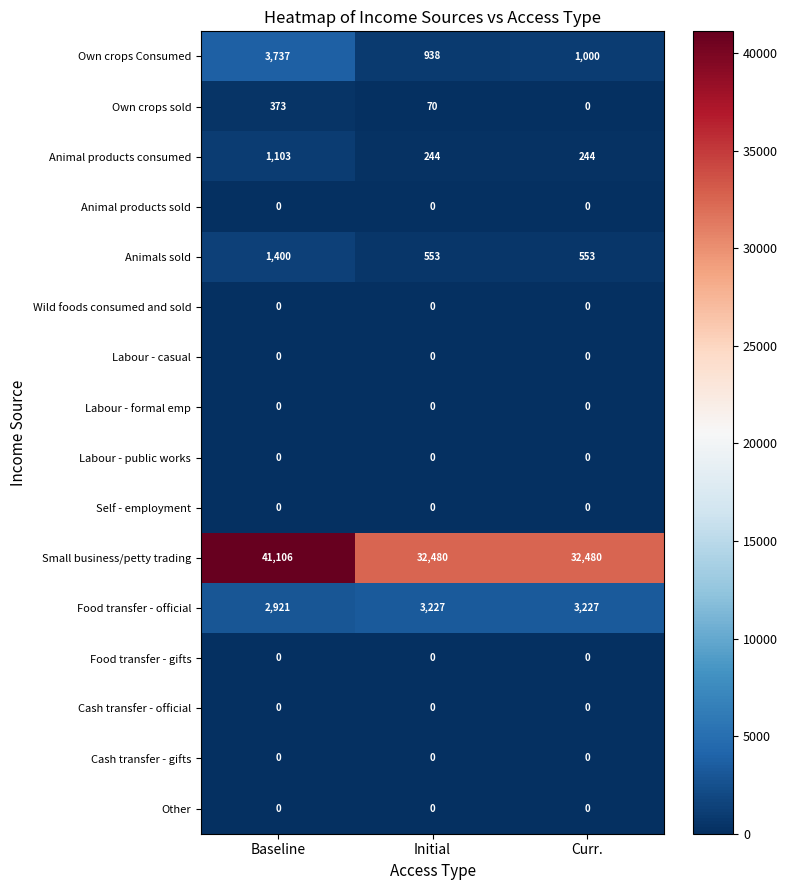

Count the number of categories in the chart.

3